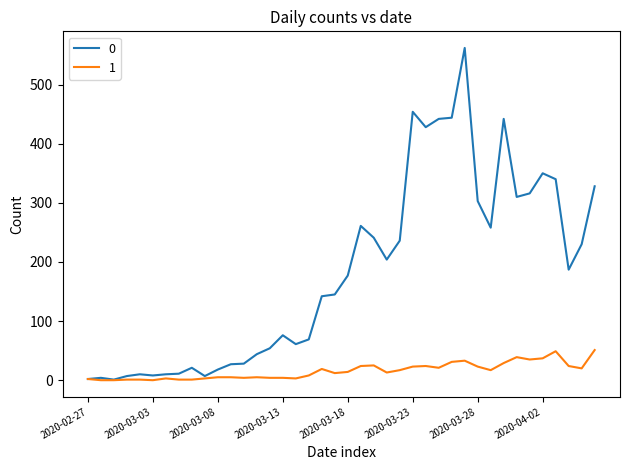

How many lines are shown in the chart?

2